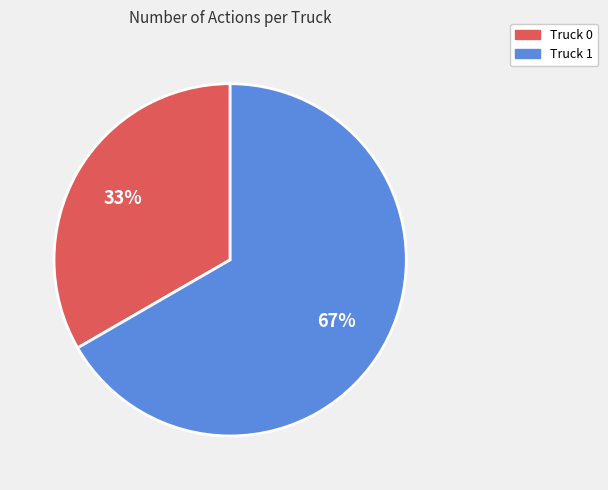

What percentage is the Truck 1 slice, to the nearest percent?

67%